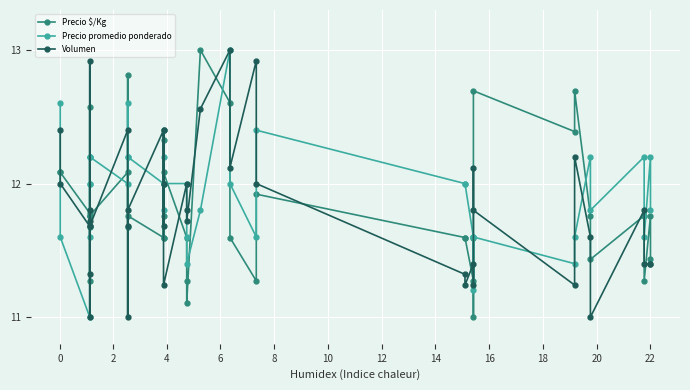

What is the average value of the Volumen series?

11.8